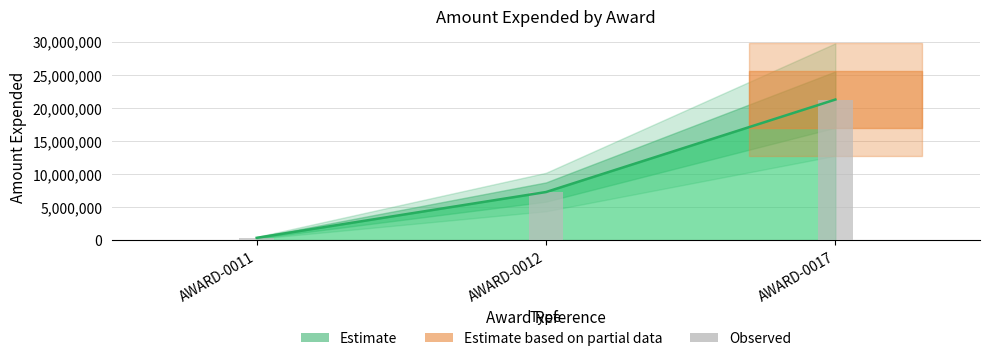

Rank the categories by value from highest to lowest.

AWARD-0017, AWARD-0012, AWARD-0011